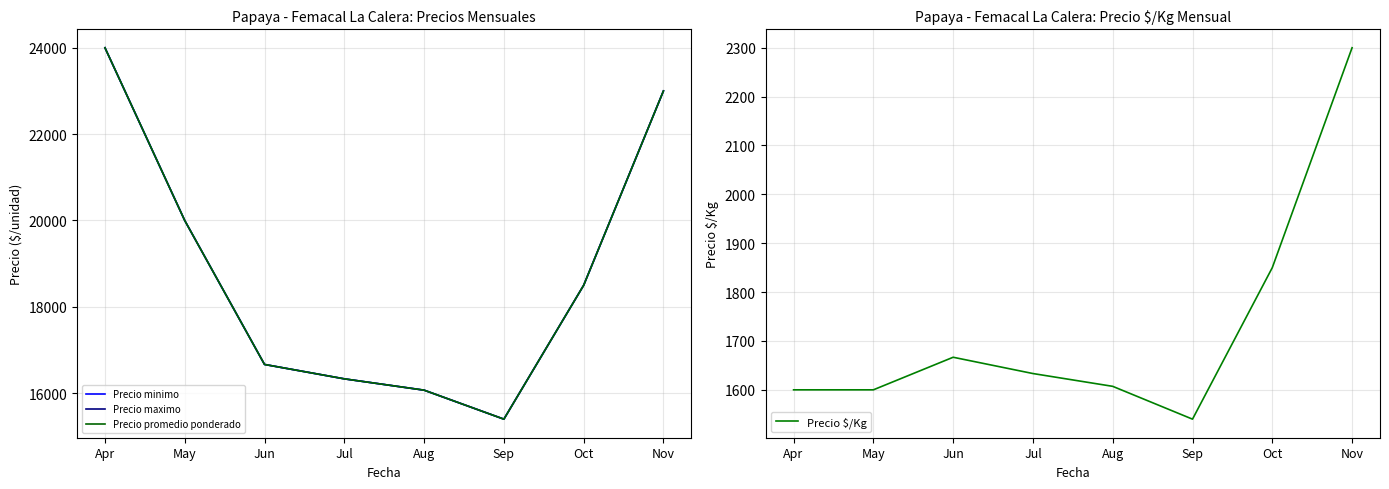

How many interior local valleys does the Precio $/Kg series have?

1